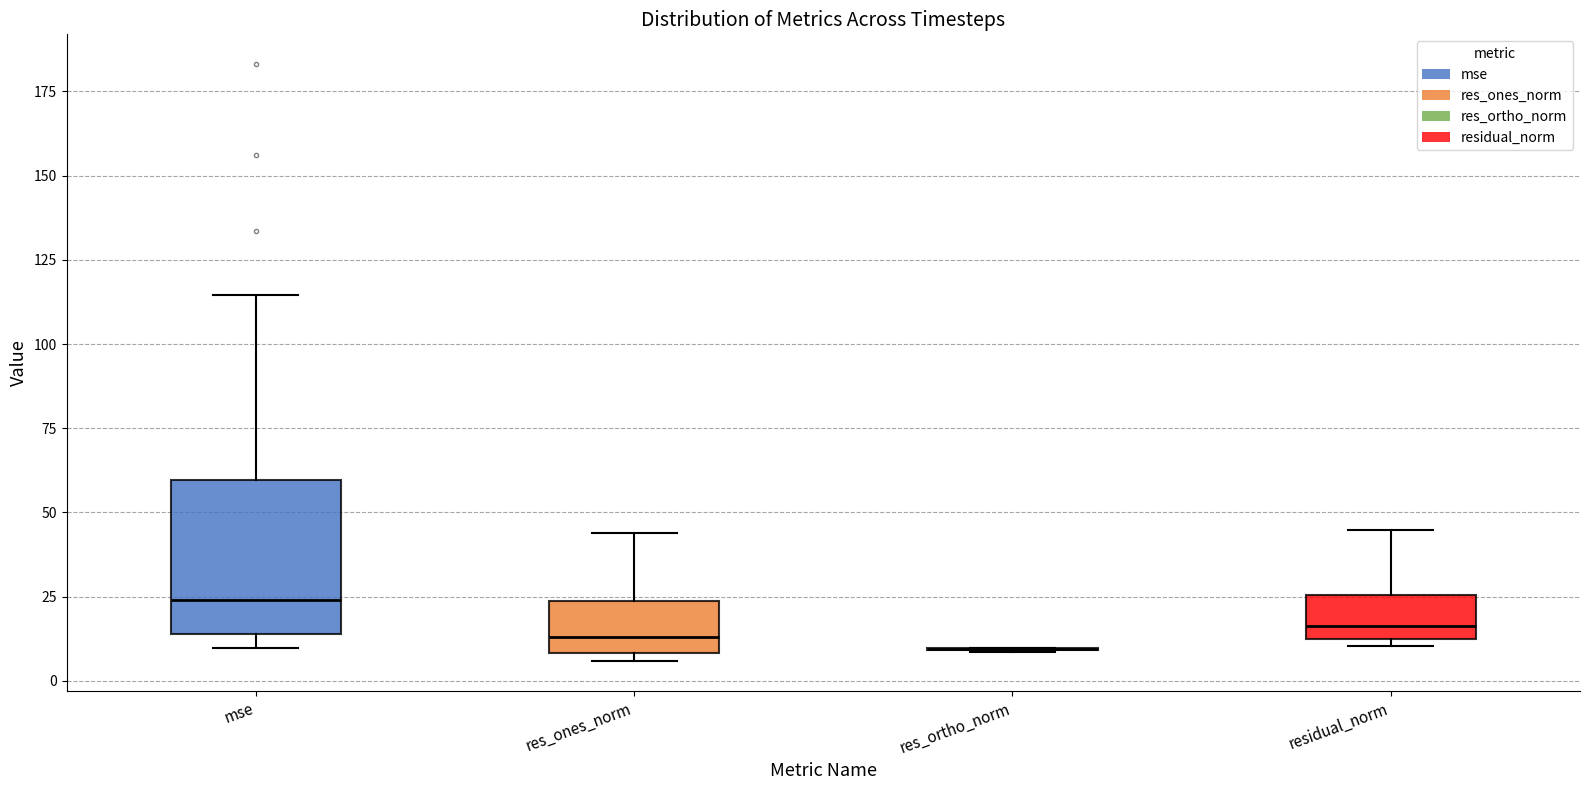

Reading left to right, transcribe this box plot: for each box, give where its median line is, the range the box spans, and where its two whiskers end, as read against the y-axis. The values are not printed on the chart, so give them approximately, as read against the axis.

mse: median 25, box 15 to 60, whiskers 10 to 115
res_ones_norm: median 15, box 10 to 25, whiskers 5 to 45
res_ortho_norm: box collapsed to a line at 10, whiskers 10 to 10
residual_norm: median 15, box 10 to 25, whiskers 10 (just below the box's lower edge) to 45